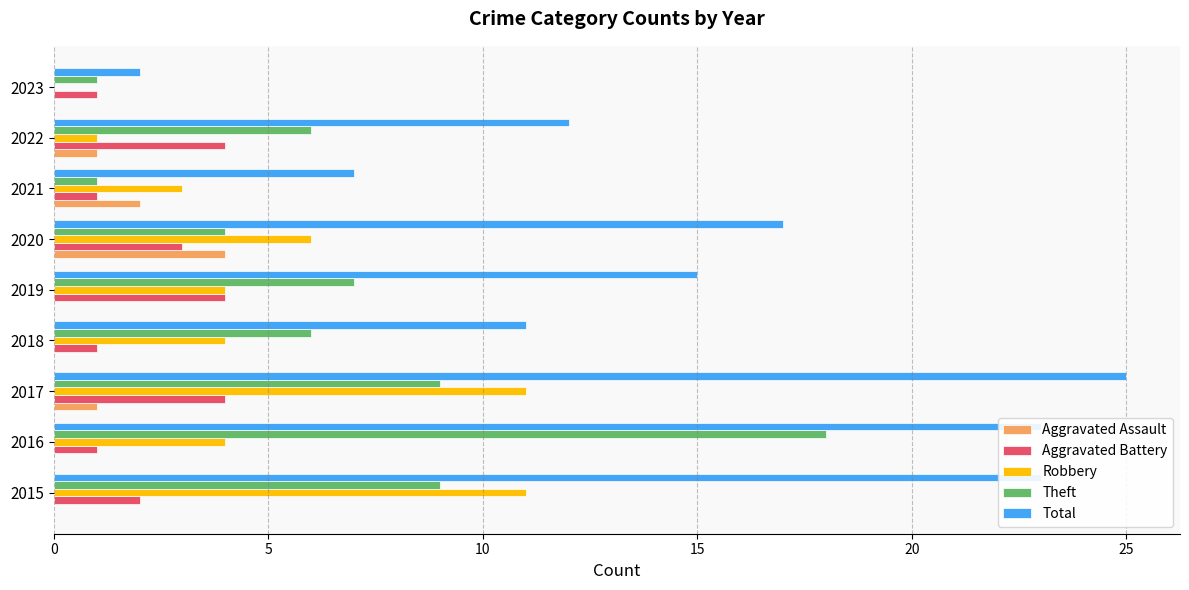

The value of Theft at 2023 is 1. True or false?

True